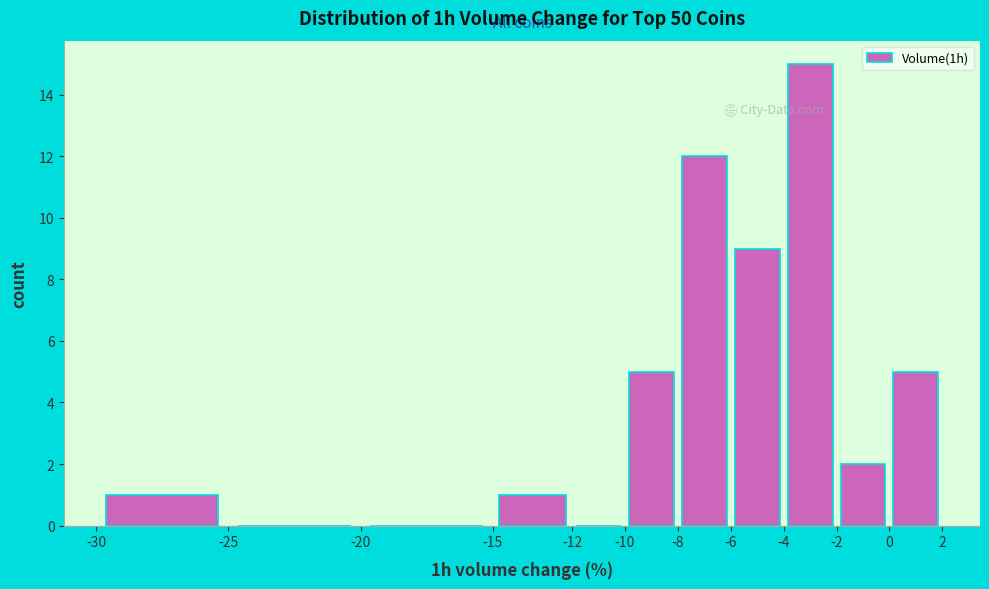

What is the height of the bar covering -4 to -2 on the x-axis? The values are not printed on the chart, so give them approximately, as read against the axis.

15